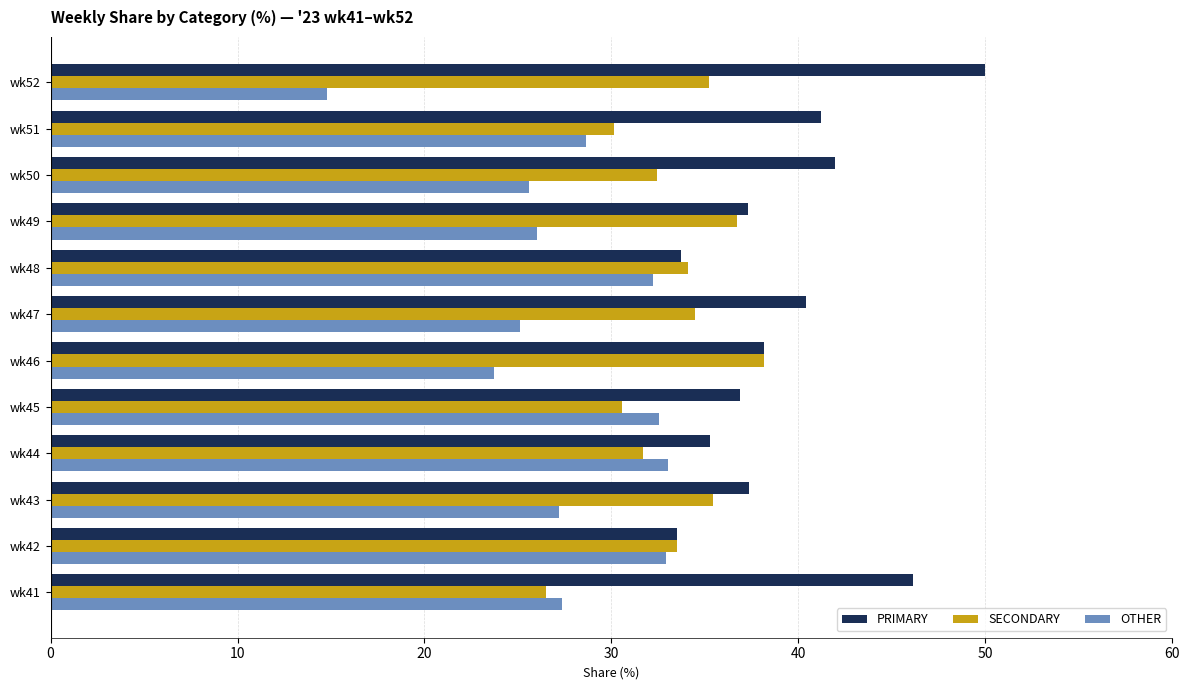

At which label is OTHER closest to 23?

wk46